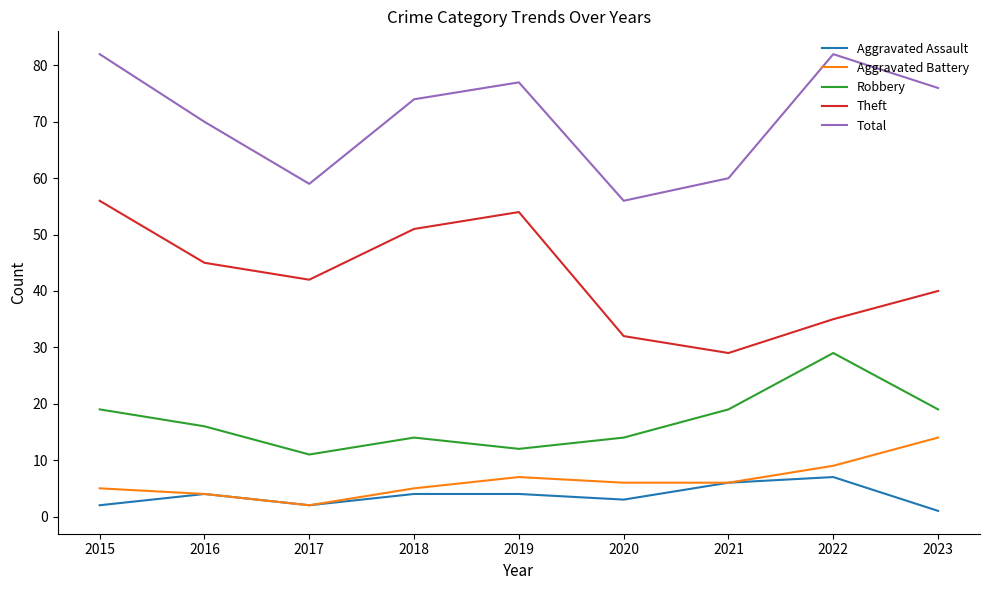

True or false: Theft and Total cross at least once.

False